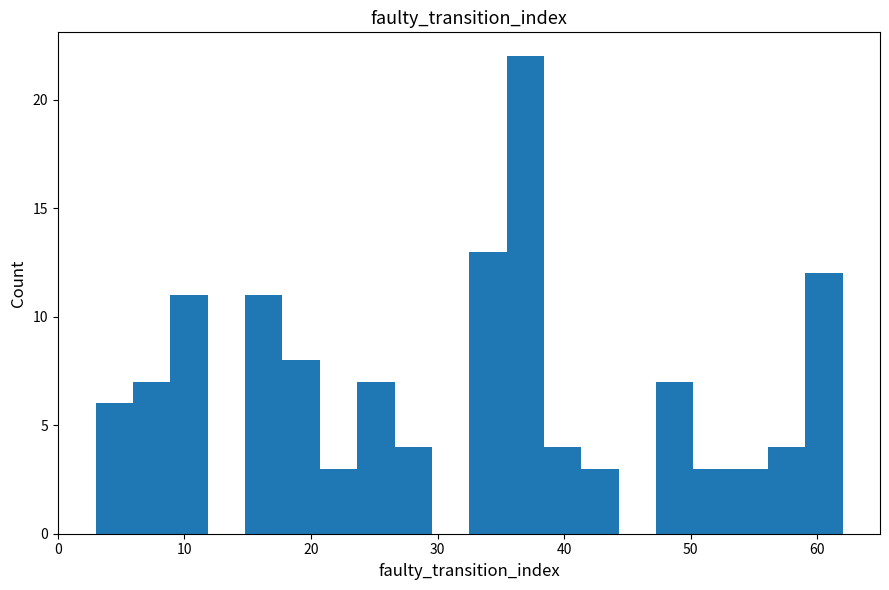

Read against the x-axis, roughly where is the centre of the tallest bar?

37